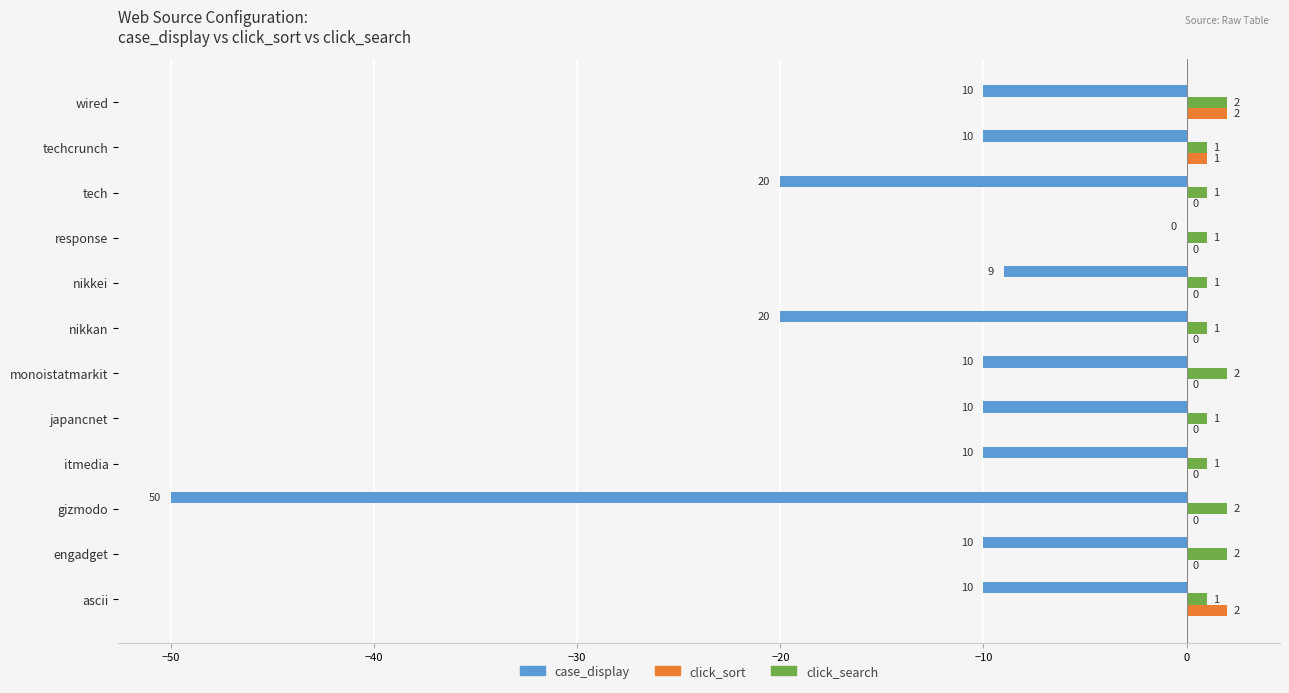

What is the sum of the case_display values at tech and ascii?

-30